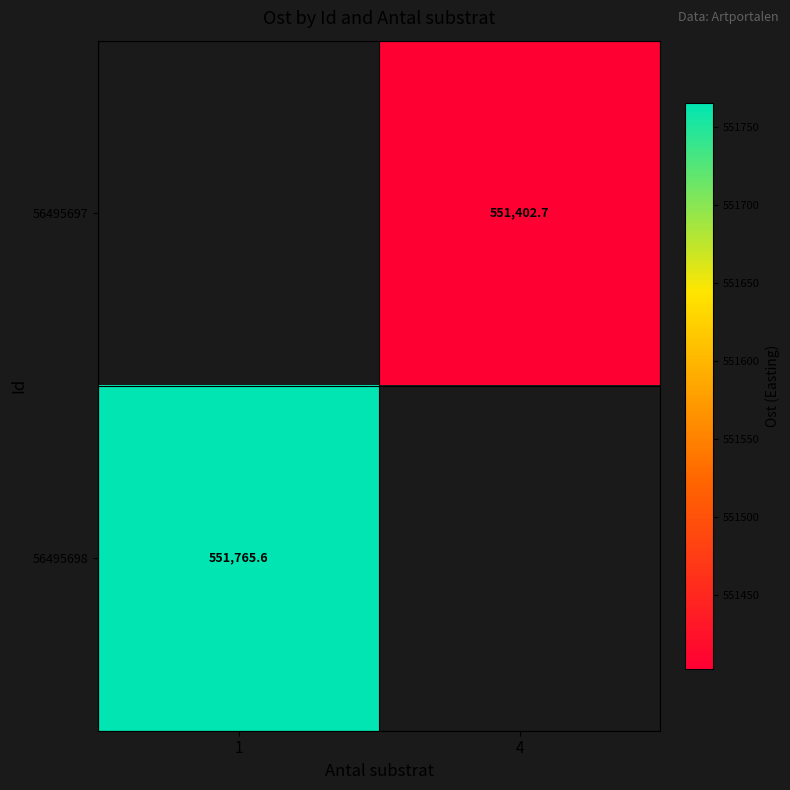

What is the maximum value shown in the chart?

551765.6